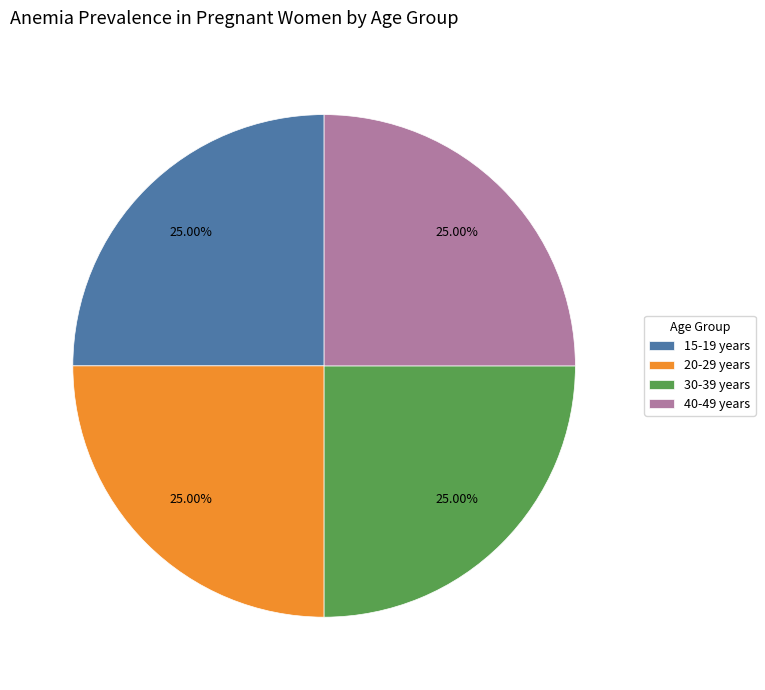

True or false: 20-29 years accounts for 25% of the total.

True